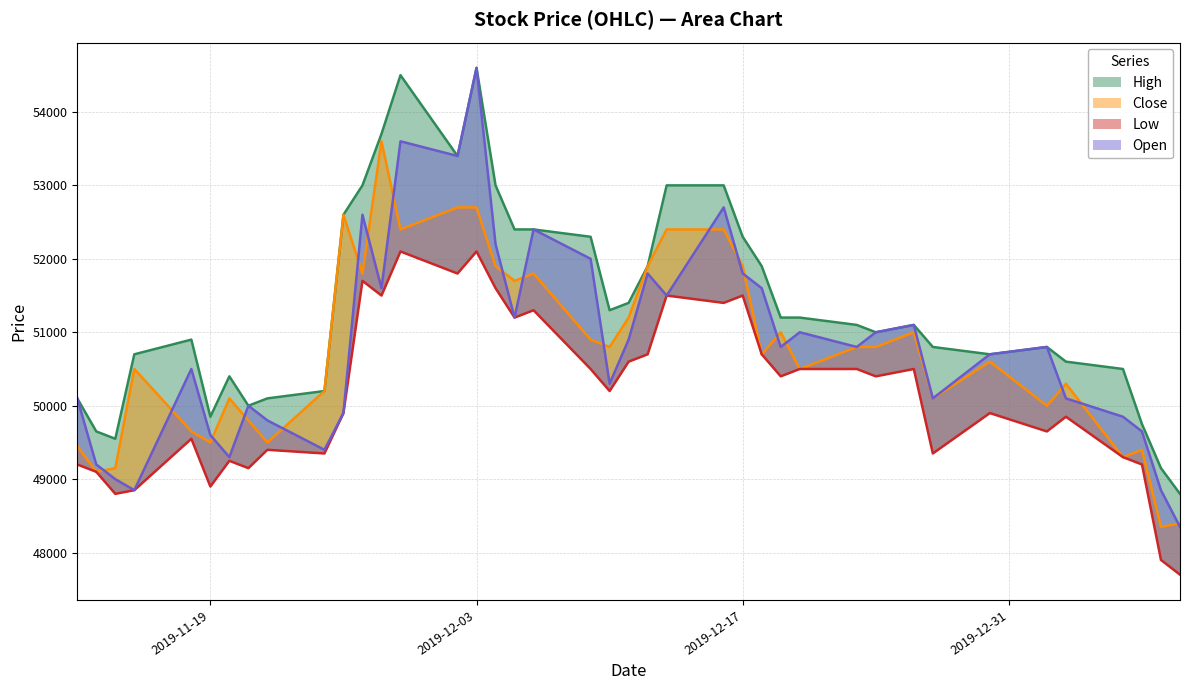

Where is the first local maximum for Low?

2019-11-18